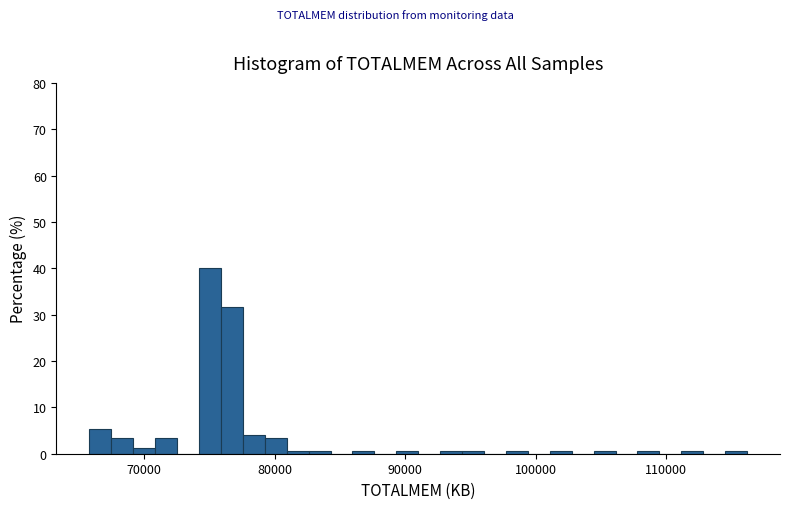

Read against the x-axis, roughly where is the centre of the tallest bar?

75000